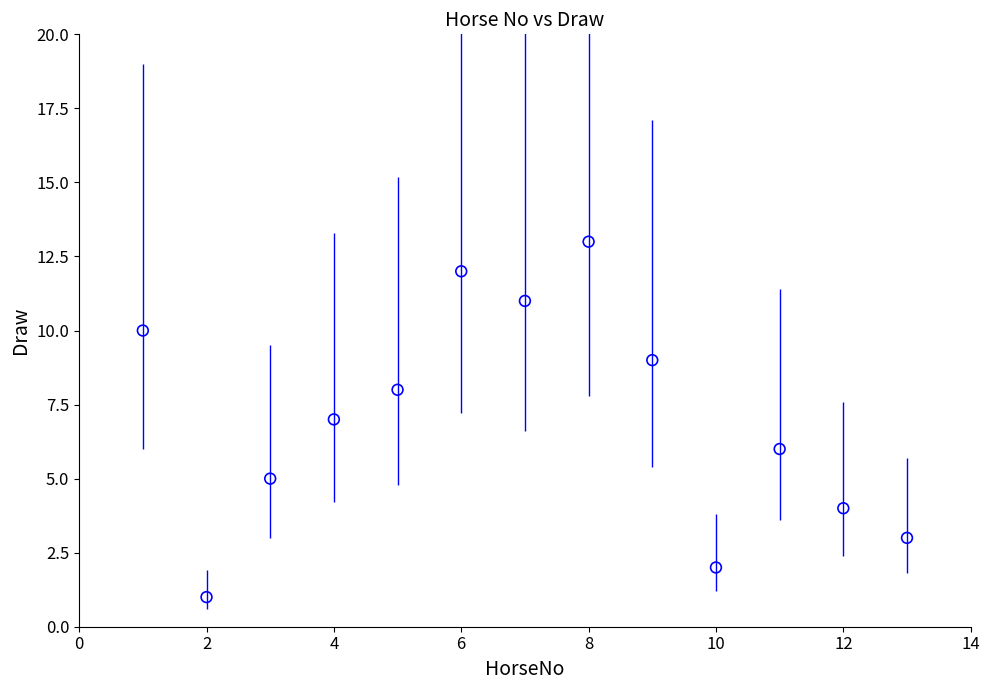

What is the range of X values (max minus min)?

12